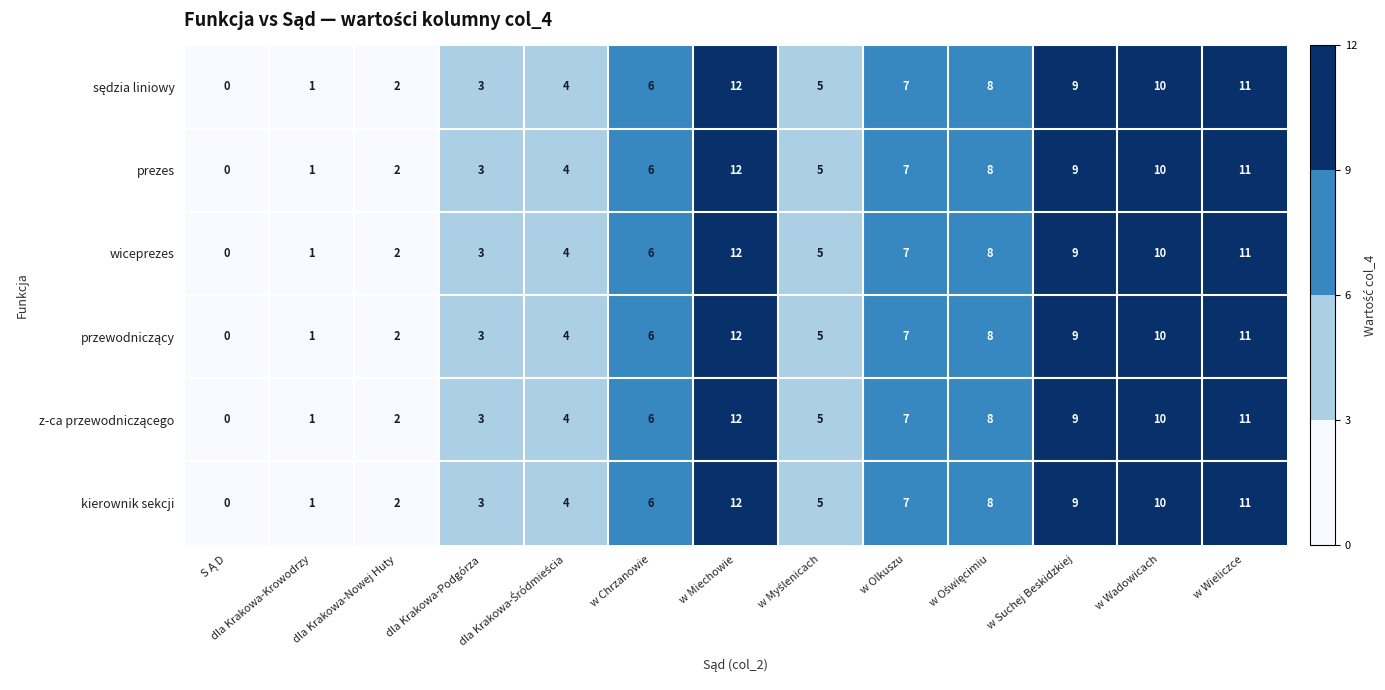

At which label is kierownik sekcji closest to 6?

w Chrzanowie